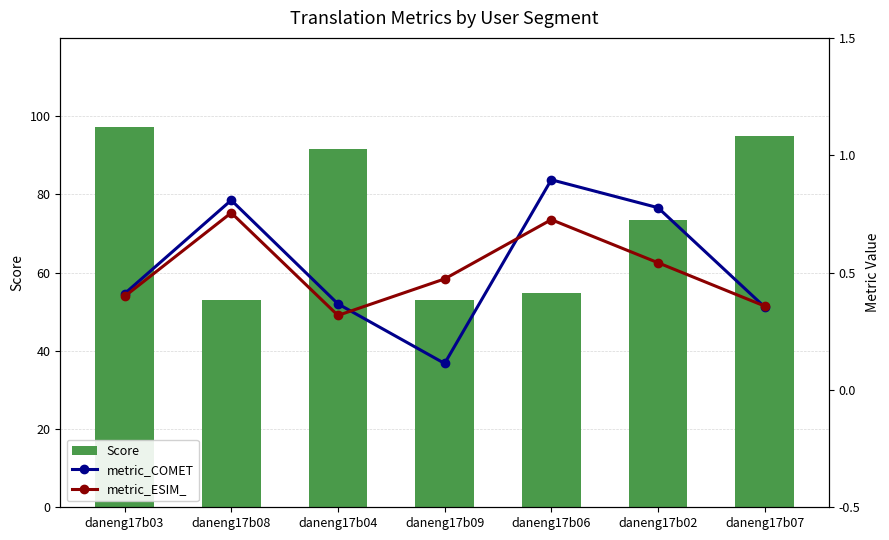

List the labels in order of metric_ESIM_ value, largest first.

daneng17b08, daneng17b06, daneng17b02, daneng17b09, daneng17b03, daneng17b07, daneng17b04